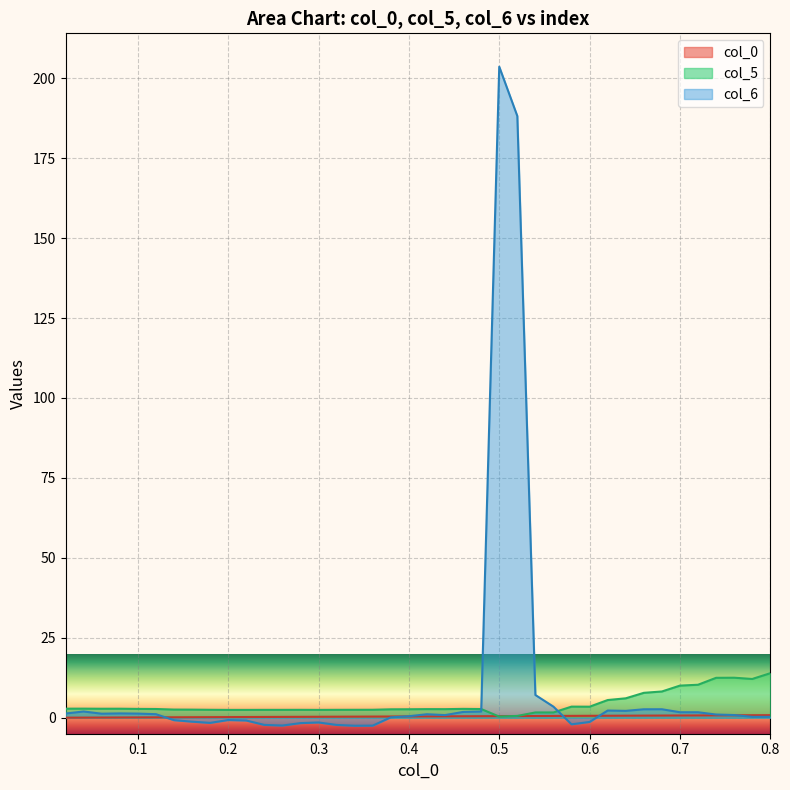

What is the highest value of the col_6 series?

203.6